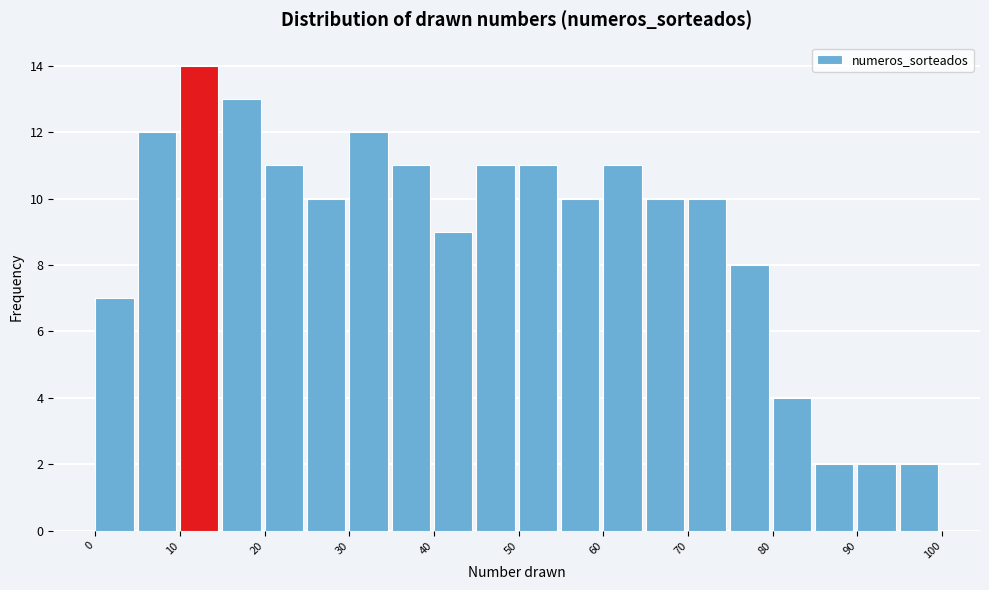

Reading left to right, list every bar in this chart as the range it spans on the x-axis followed by its height. The values are not printed on the chart, so give them approximately, as read against the axis.

0 to 5: 7
5 to 10: 12
10 to 15: 14
15 to 20: 13
20 to 25: 11
25 to 30: 10
30 to 35: 12
35 to 40: 11
40 to 45: 9
45 to 50: 11
50 to 55: 11
55 to 60: 10
60 to 65: 11
65 to 70: 10
70 to 75: 10
75 to 80: 8
80 to 85: 4
85 to 90: 2
90 to 95: 2
95 to 100: 2